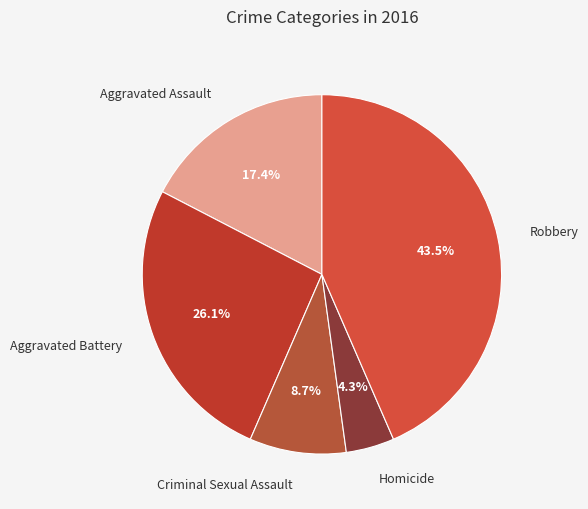

What is the total percentage of Criminal Sexual Assault and Aggravated Assault?

26.1%